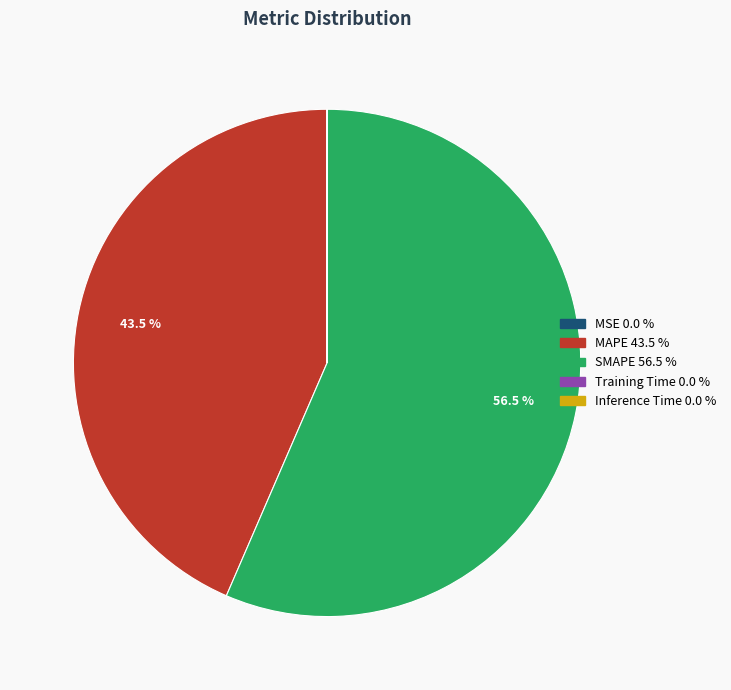

To the nearest percent, what is the average slice percentage?

20%